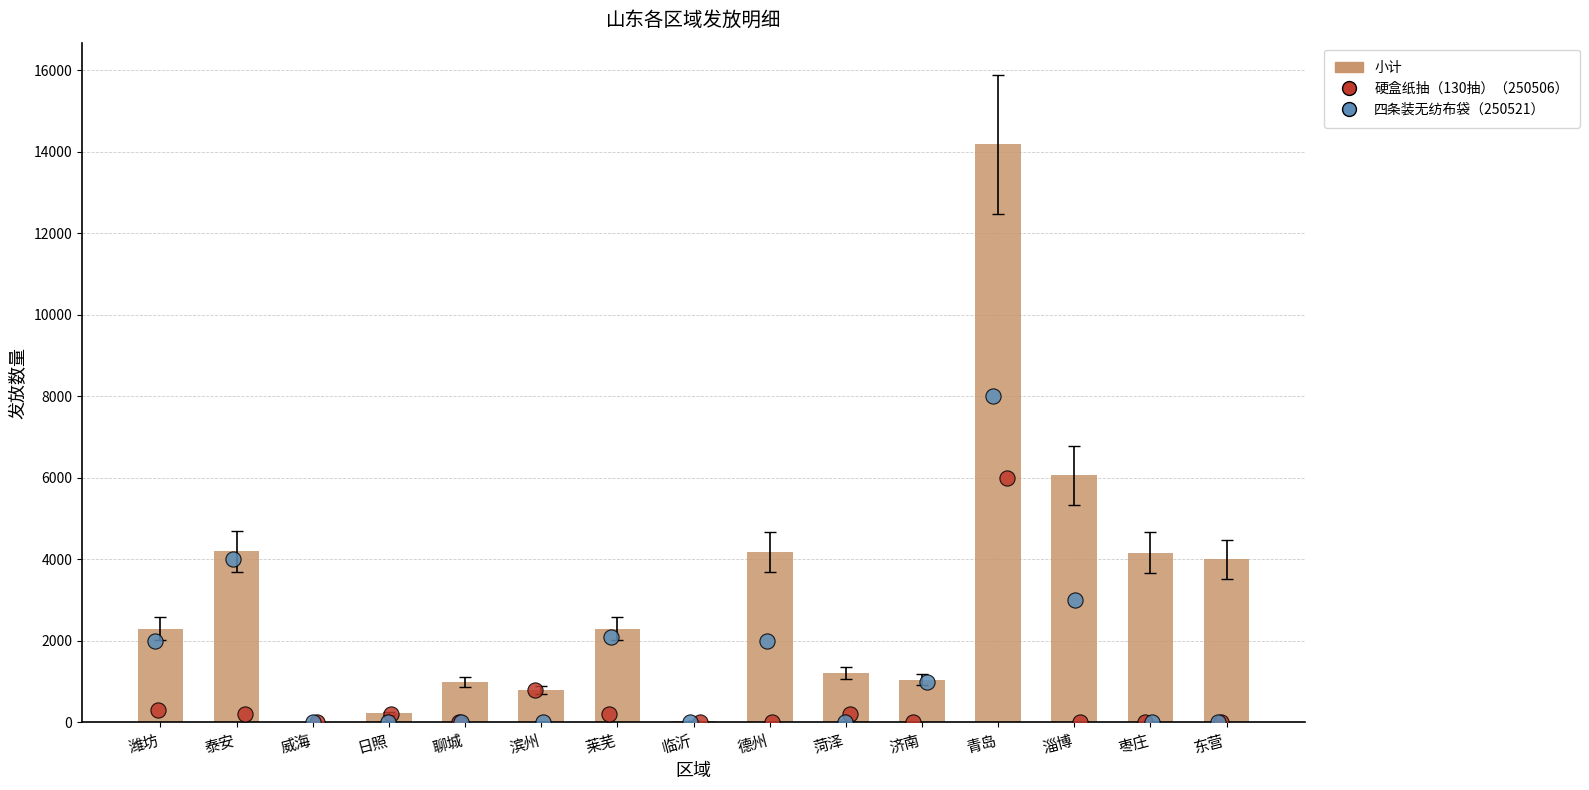

Approximately how many times larger is the value at 聊城 compared to 威海?

62.5